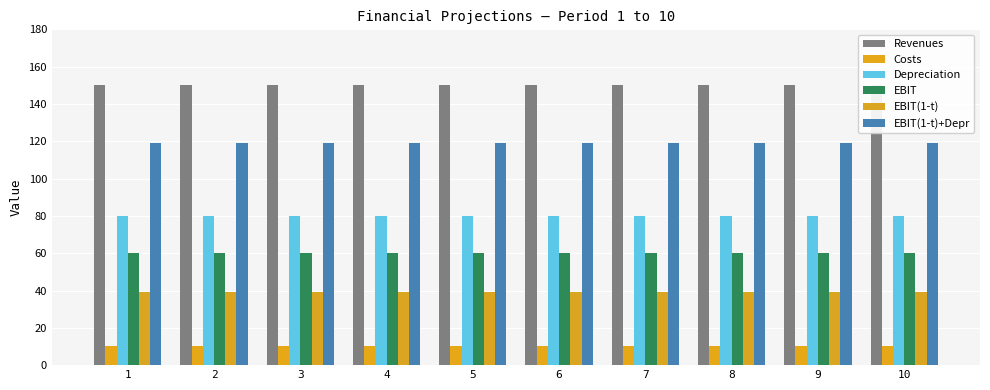

Reading left to right, extract all data points from this chart.

Revenues: 1=150	2=150	3=150	4=150	5=150	6=150	7=150	8=150	9=150	10=150
Costs: 1=10	2=10	3=10	4=10	5=10	6=10	7=10	8=10	9=10	10=10
Depreciation: 1=80	2=80	3=80	4=80	5=80	6=80	7=80	8=80	9=80	10=80
EBIT: 1=60	2=60	3=60	4=60	5=60	6=60	7=60	8=60	9=60	10=60
EBIT(1-t): 1=39	2=39	3=39	4=39	5=39	6=39	7=39	8=39	9=39	10=39
EBIT(1-t)+Depr: 1=119	2=119	3=119	4=119	5=119	6=119	7=119	8=119	9=119	10=119